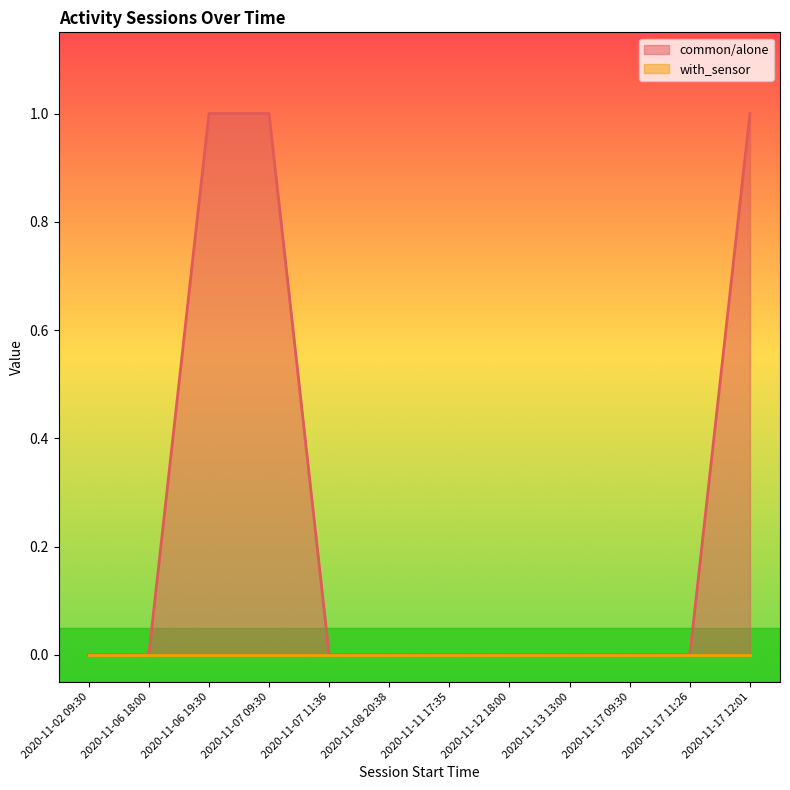

Read the value at 2020-11-17 12:01.

1